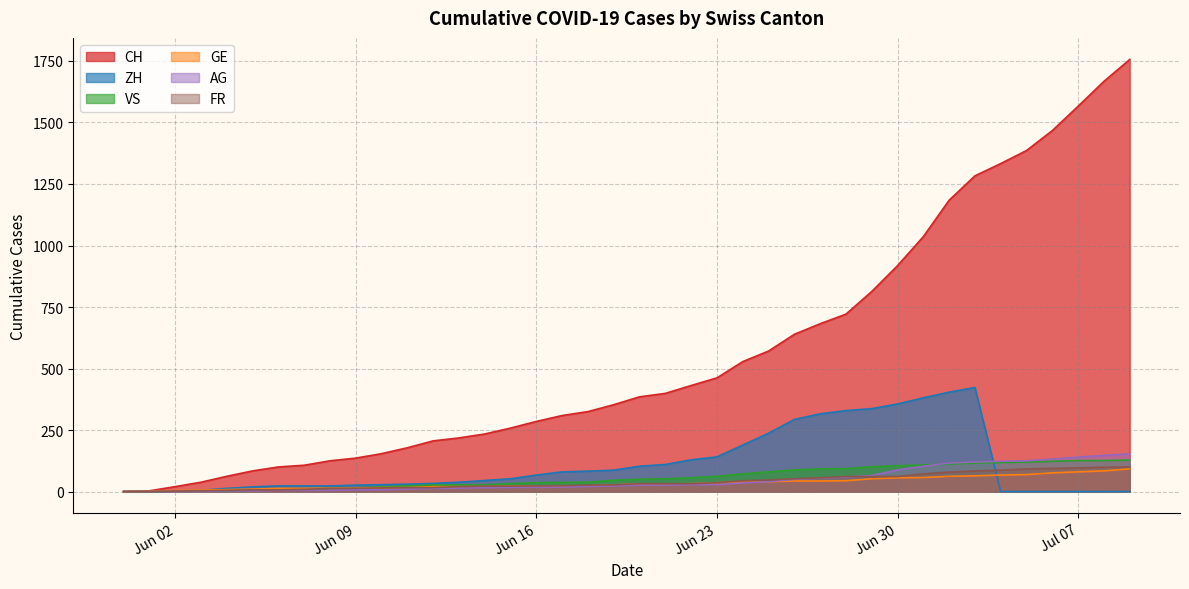

Which series has the largest range (max minus min)?

CH